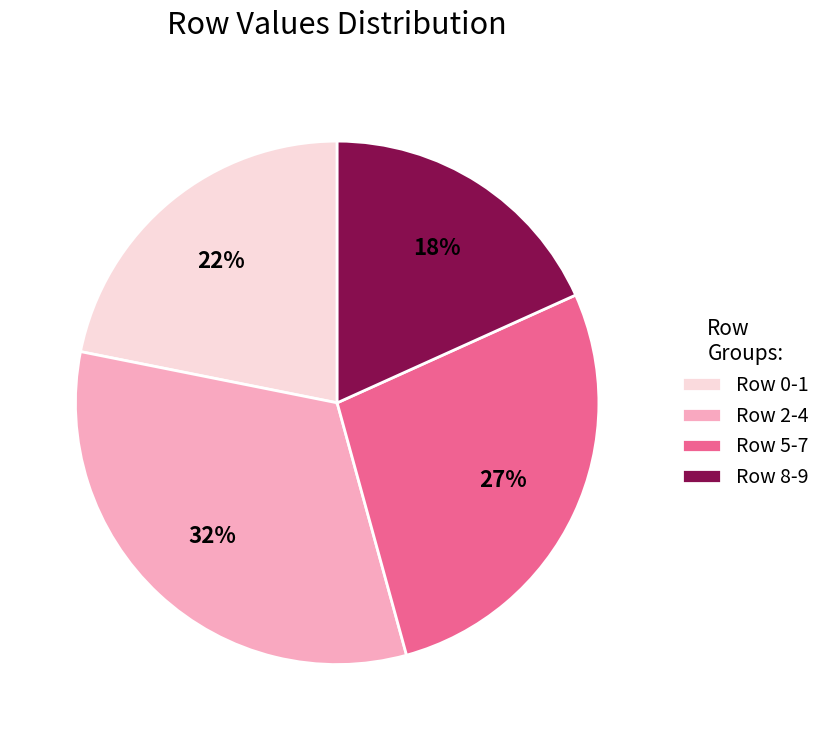

Is it true that Row 0-1 is 22% of the pie?

True